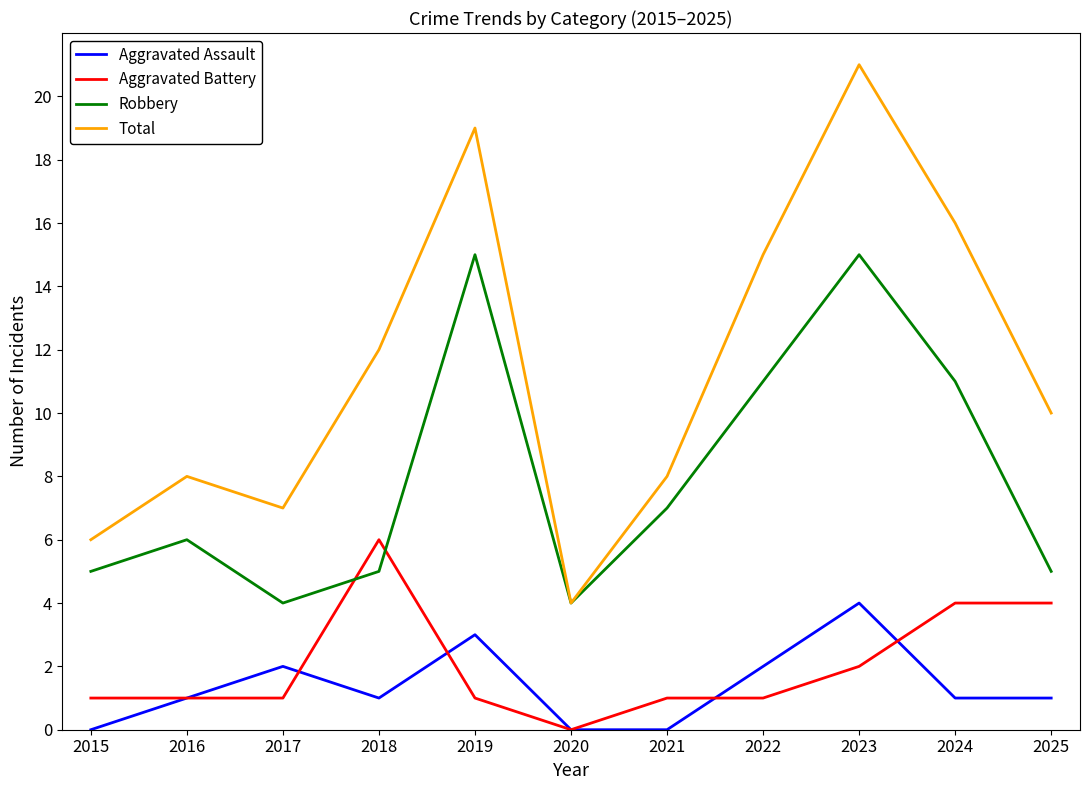

Which series has the largest total across all categories?

Total